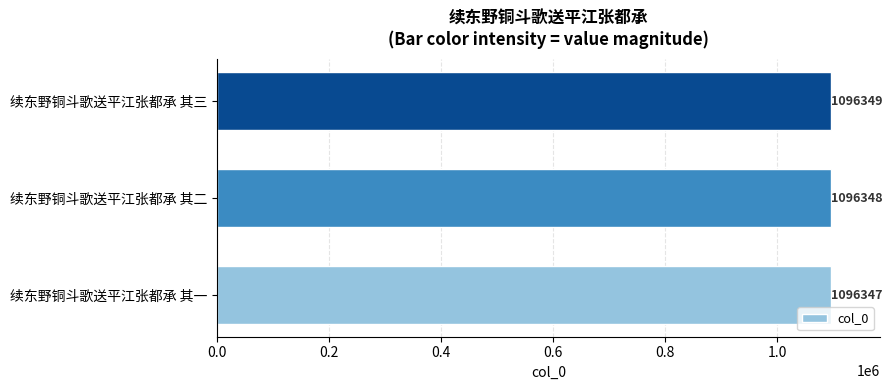

What is the sum of all values?

3289044